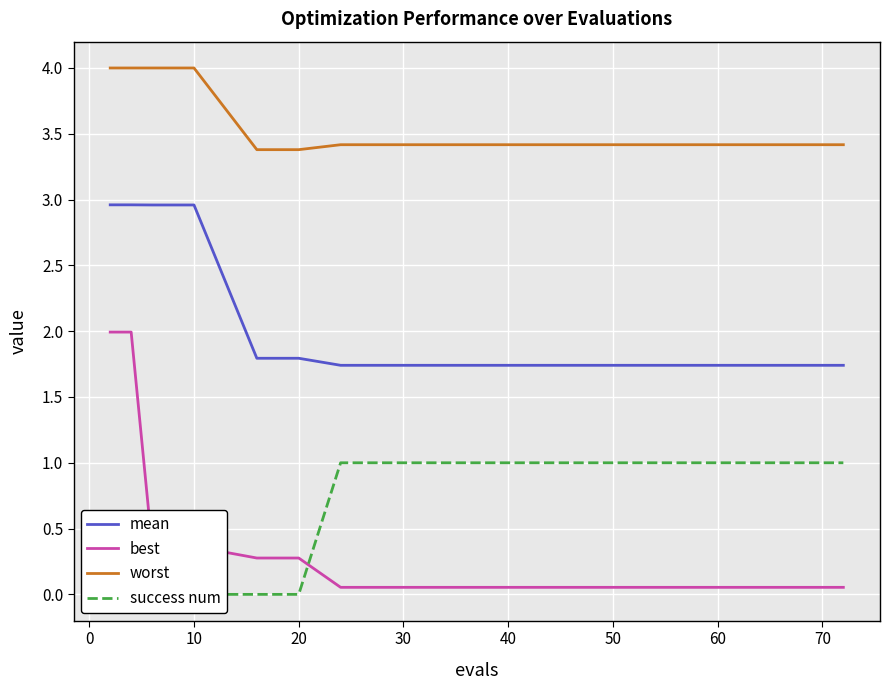

True or false: best has a value of 0.4 at 10.

True